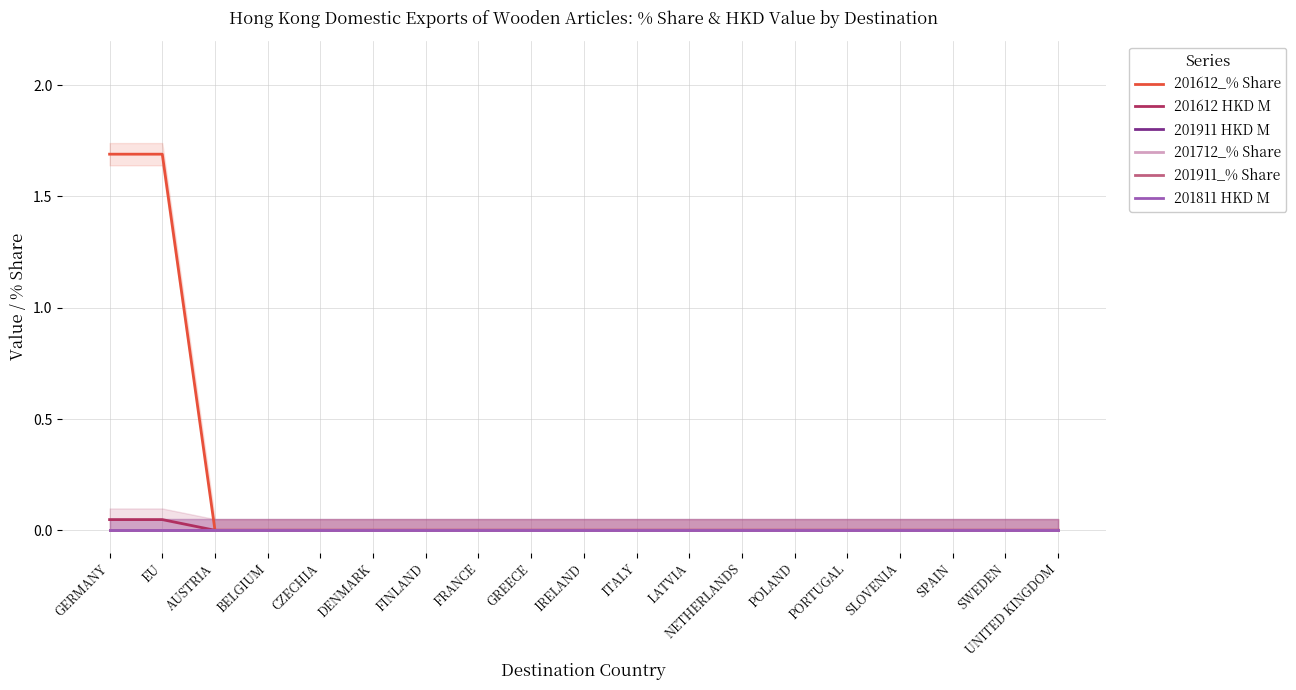

True or false: 201811 HKD M and 201712_% Share cross at least once.

False